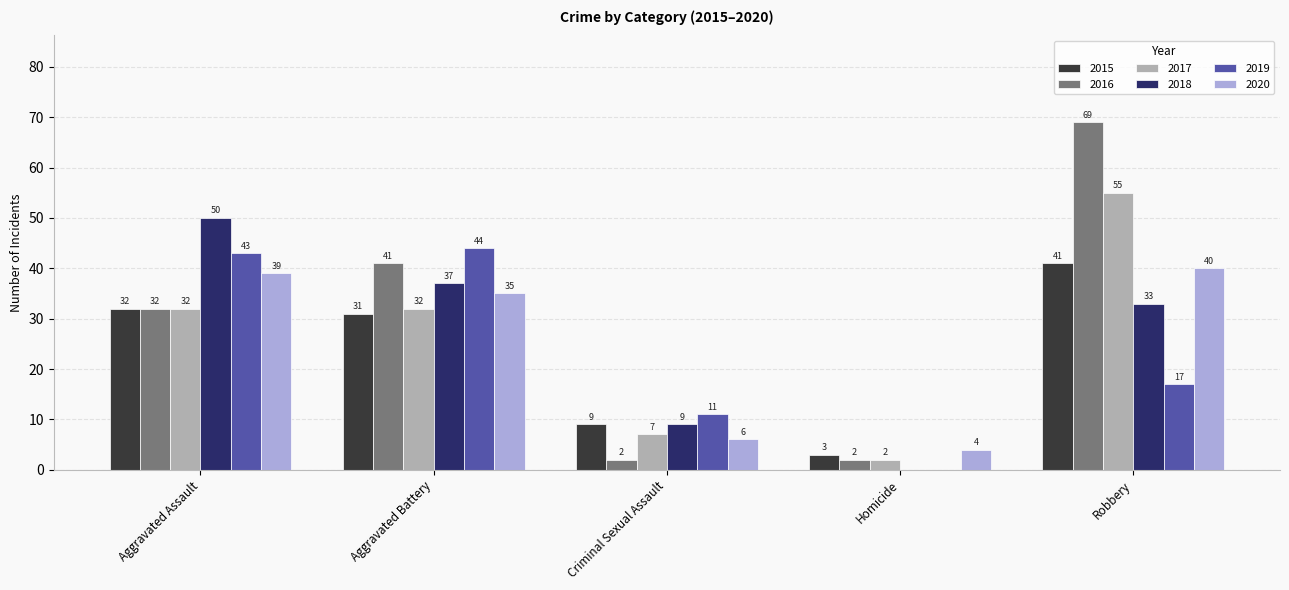

At which label is 2018 closest to 25?

Robbery